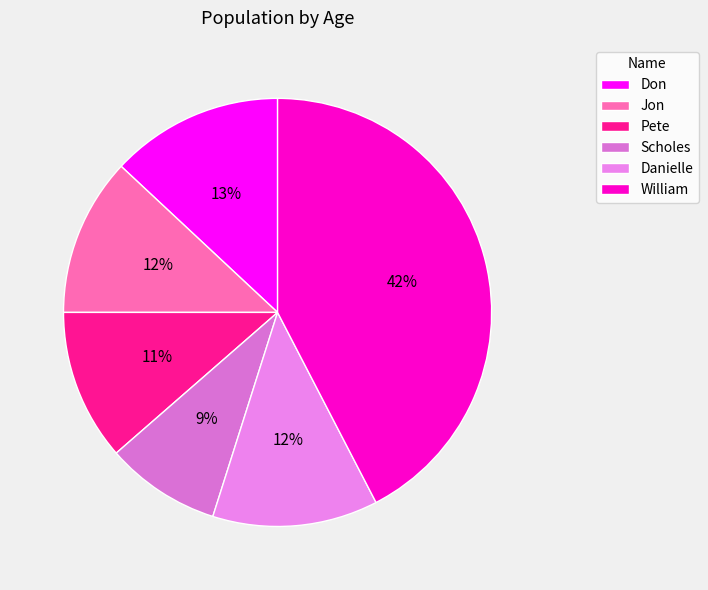

To the nearest percent, what portion does Jon represent?

12%